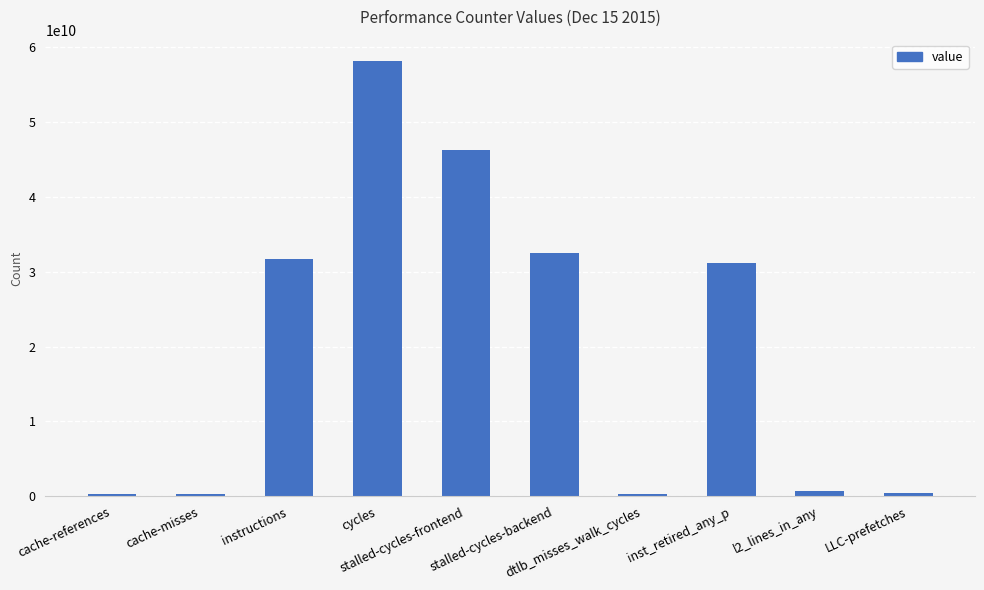

What is the maximum value shown in the chart?

58093611559